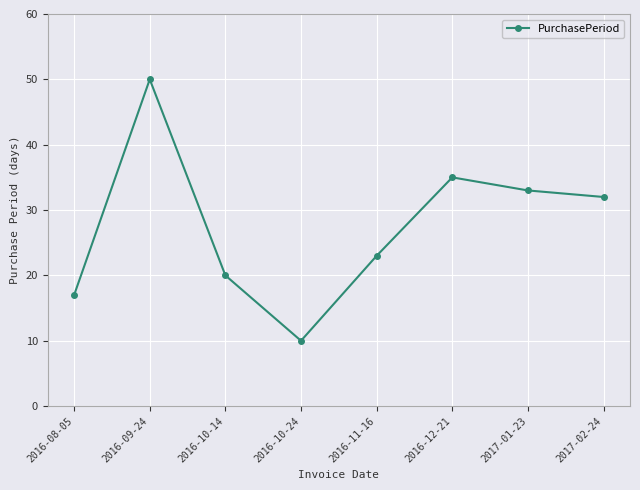

How many data points does each series have?

8